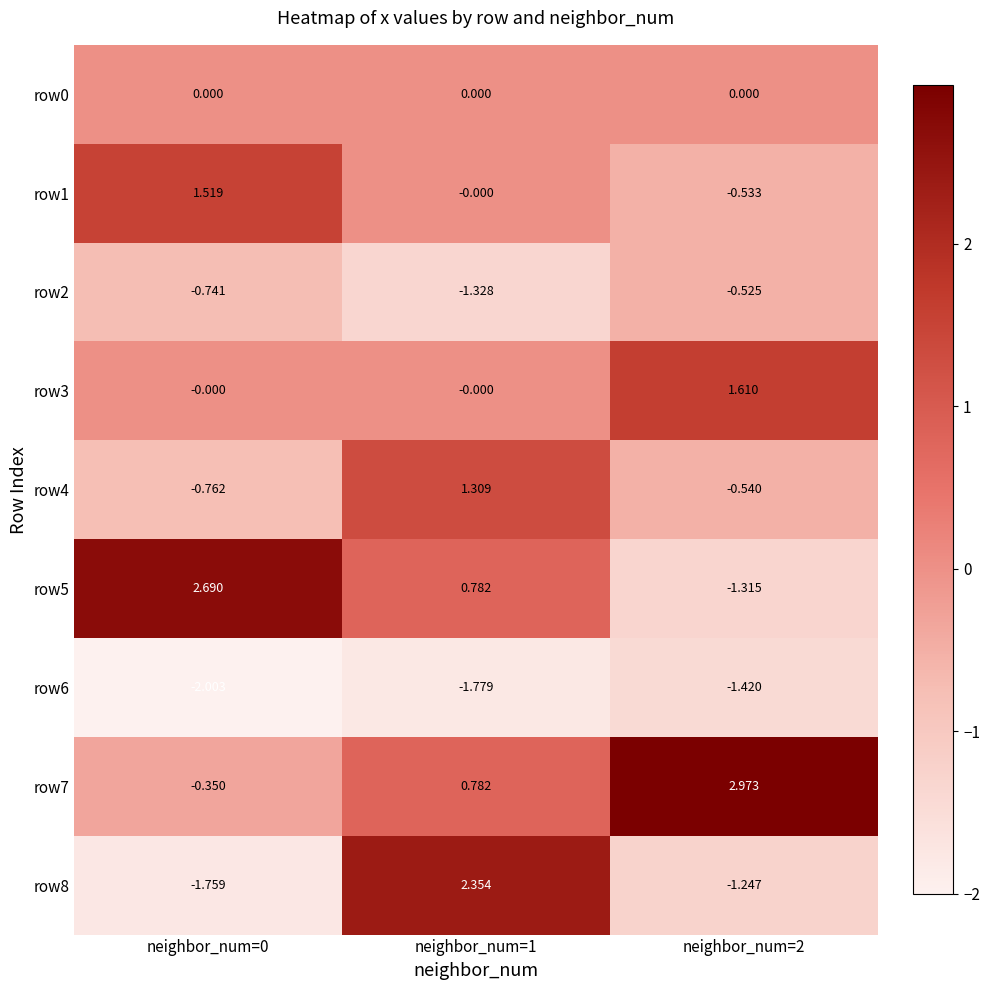

Which series has the largest total across all categories?

row7